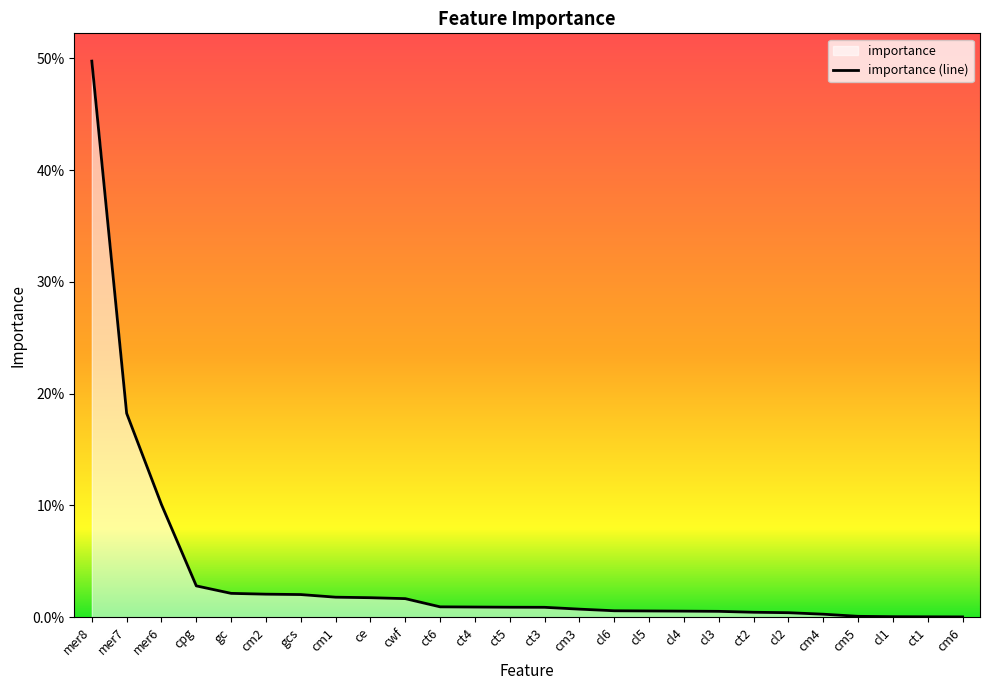

Reading right to left, extract all data points from this chart.

0.0	0.0	0.0	0.0	0.0	0.0	0.0	0.0	0.0	0.0	0.0	0.0	0.0	0.0	0.0	0.0	0.0	0.0	0.0	0.0	0.0	0.0	0.0	0.1	0.2	0.5